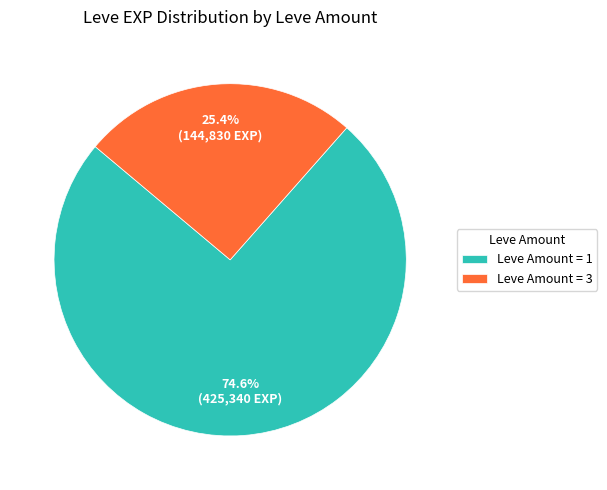

What percentage do Leve Amount = 3 and Leve Amount = 1 together represent?

100.0%